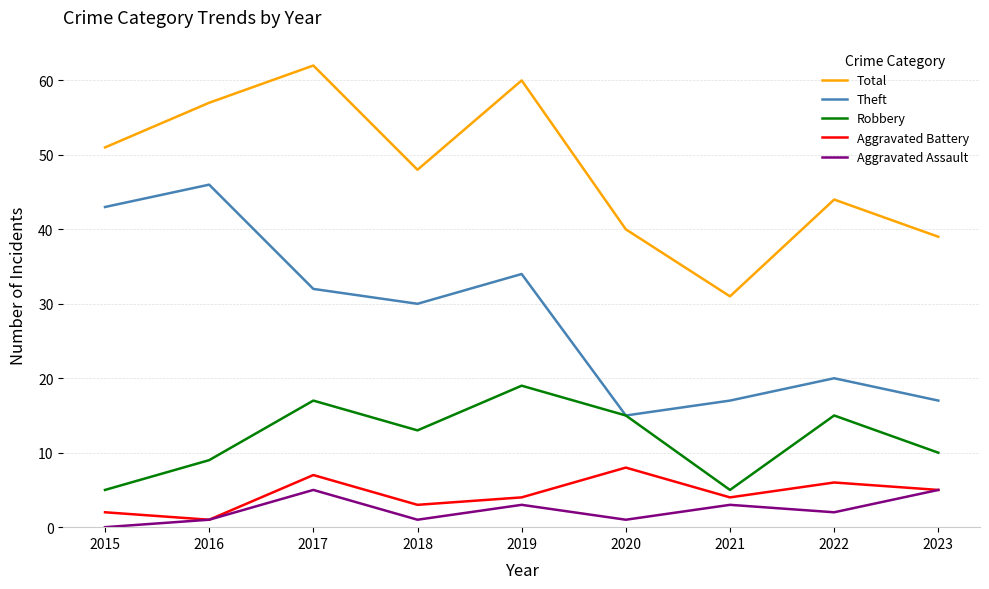

True or false: Robbery has a value of 17 at 2017.

True